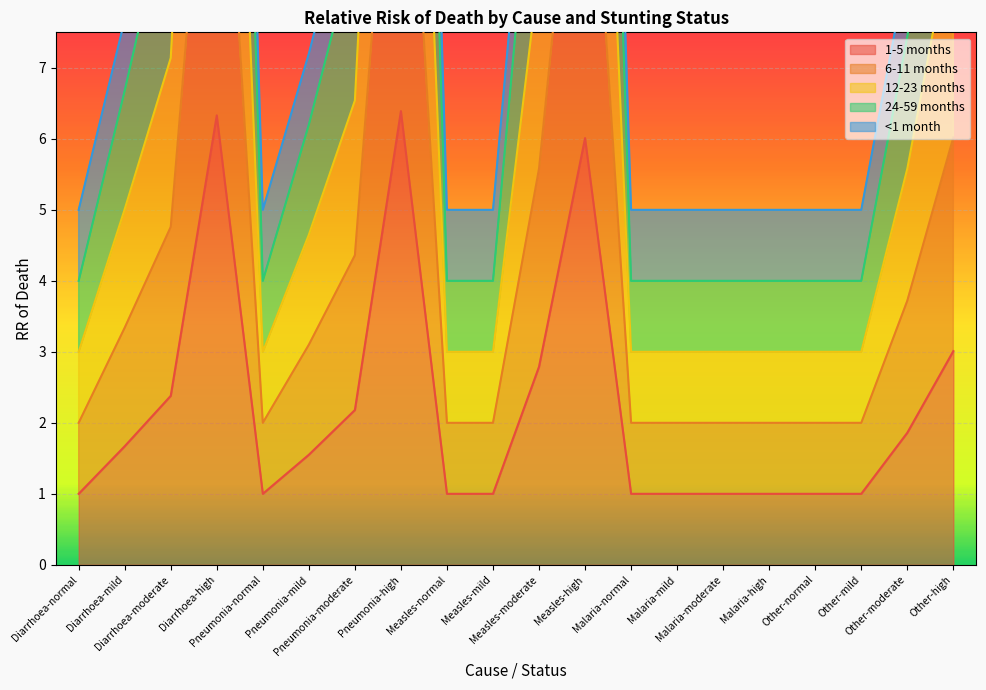

How many data points in 24-59 months are above 6?

10